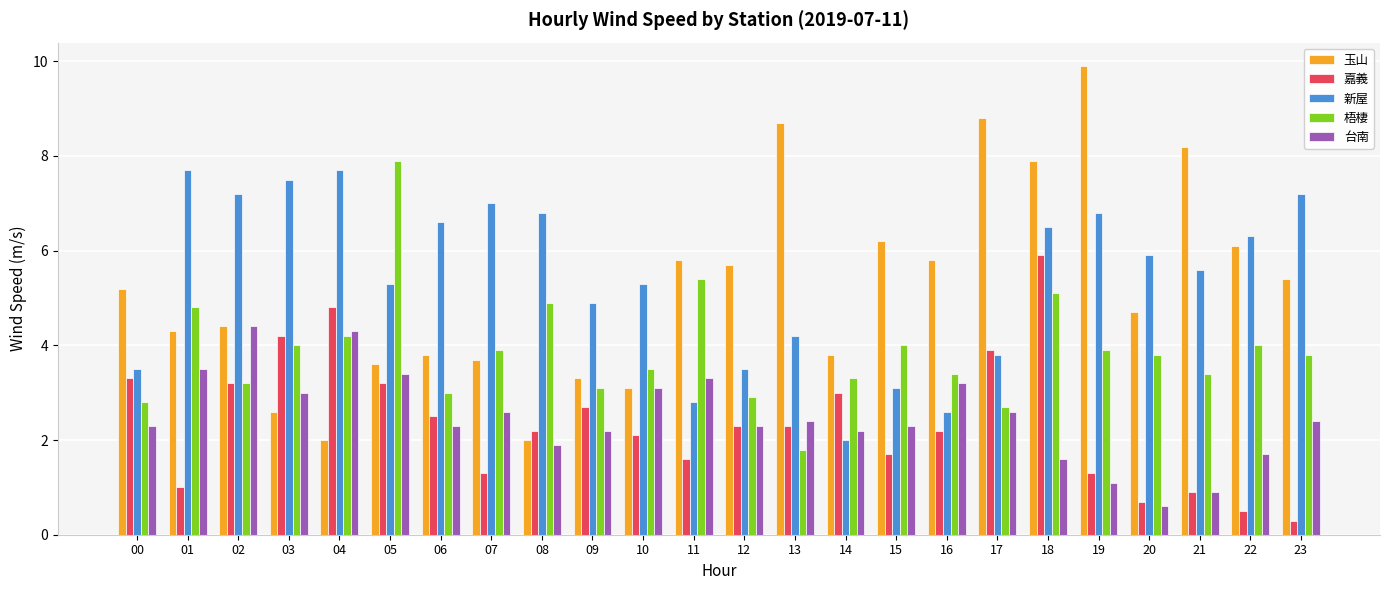

What is the sum of the 台南 values at 09 and 08?

4.1